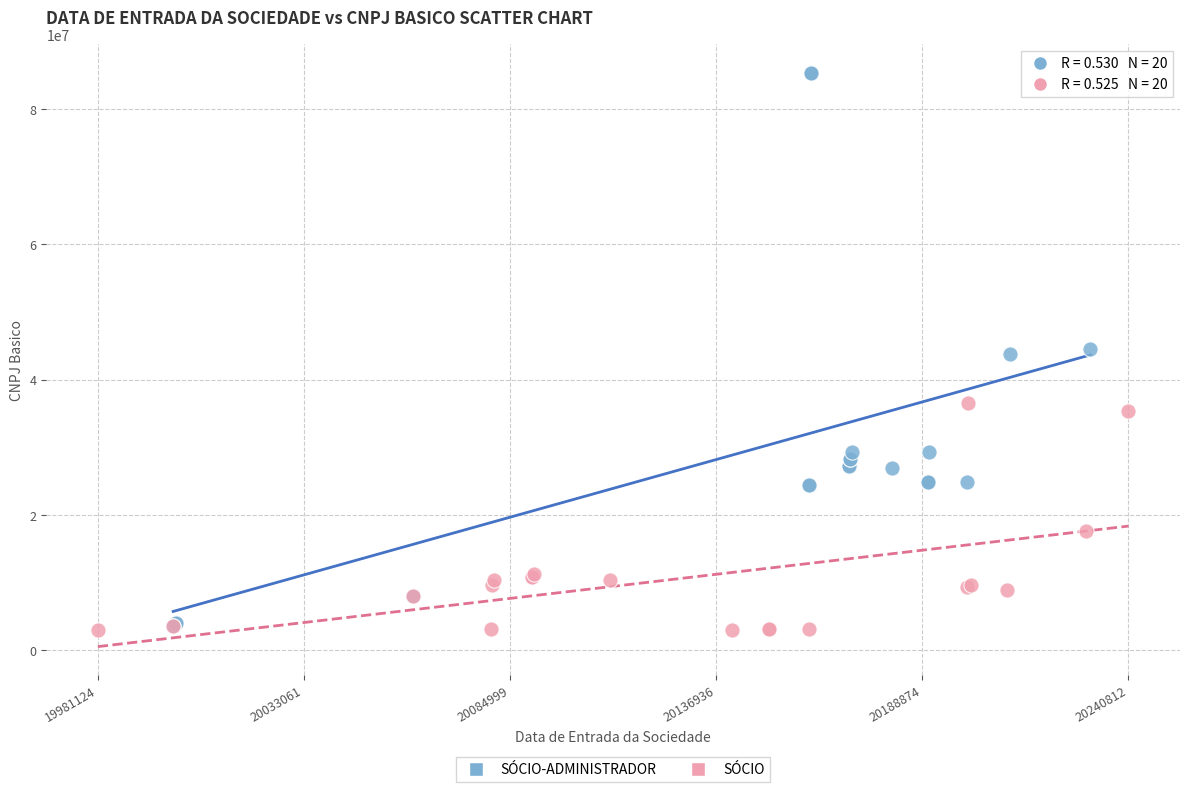

Which series has the largest Y range (max minus min)?

SÓCIO-ADMINISTRADOR